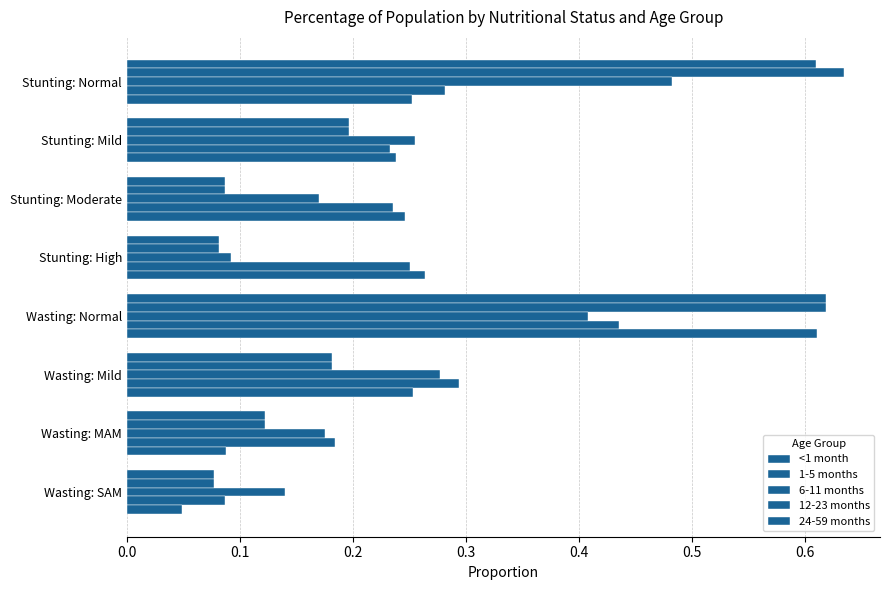

How many data points does each series have?

8